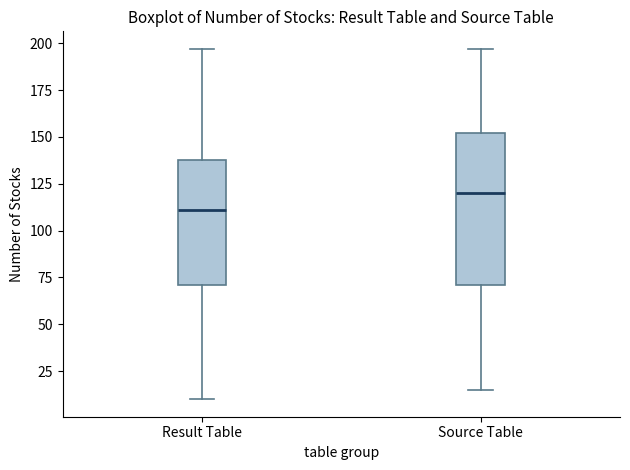

Where is the lower edge of the box for Result Table on the y-axis? The values are not printed on the chart, so give them approximately, as read against the axis.

70